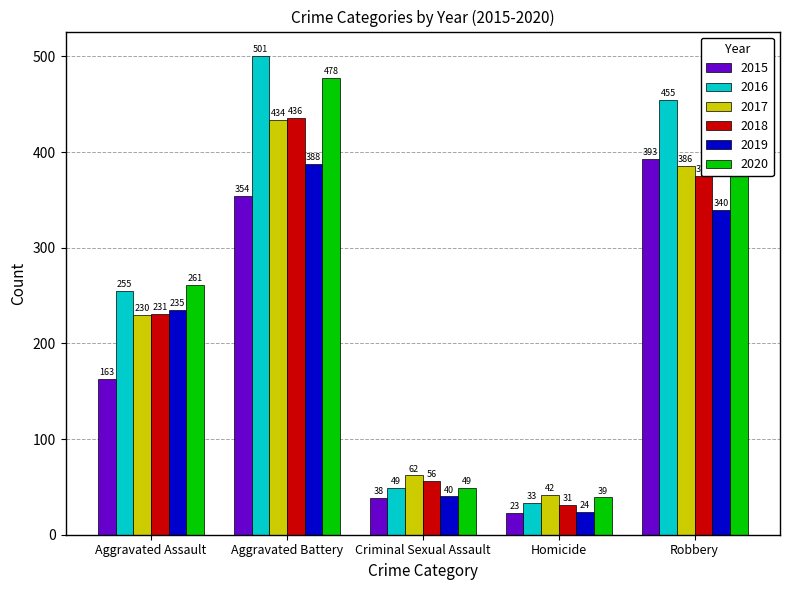

What is the highest value of the 2020 series?

478